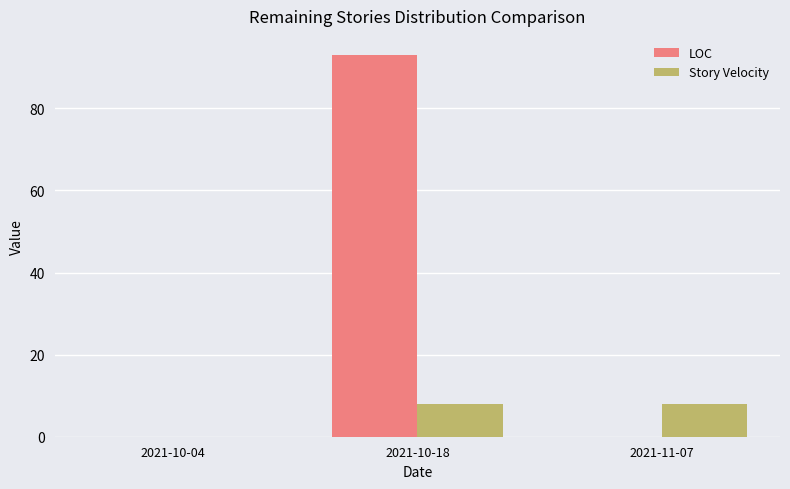

How many positive values does the Story Velocity series have?

2